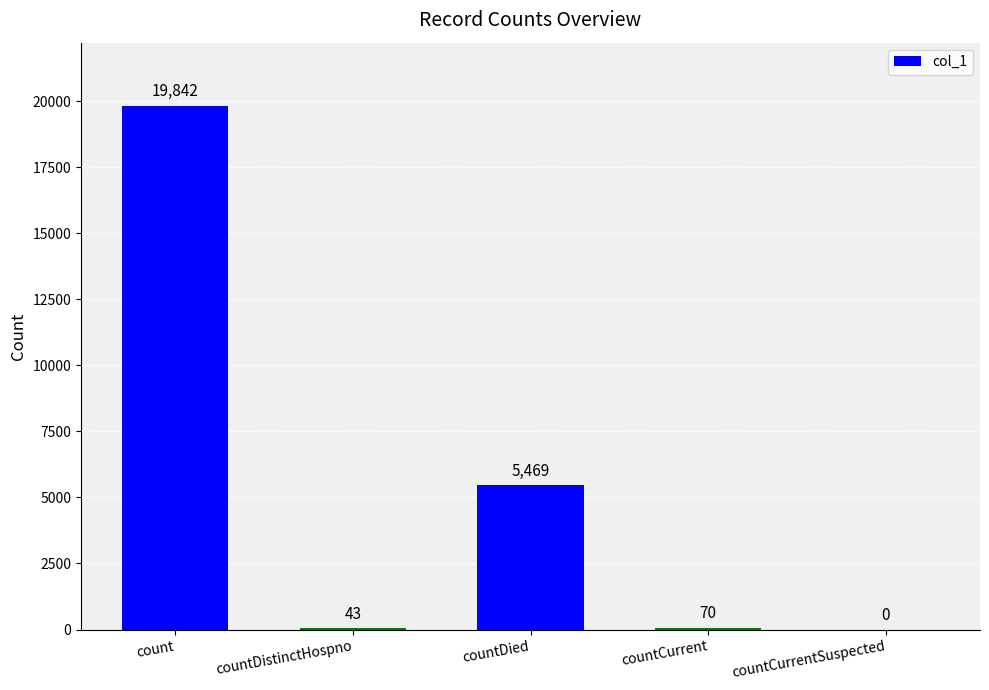

Which category has the highest value across all series?

count